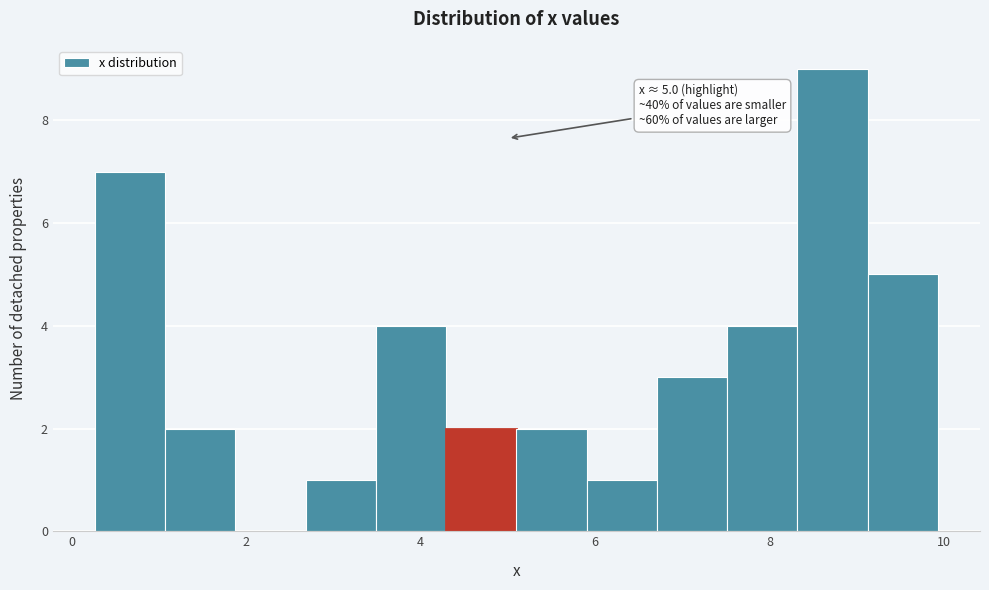

Which range on the x-axis has the tallest bar?

8.4 to 9.2